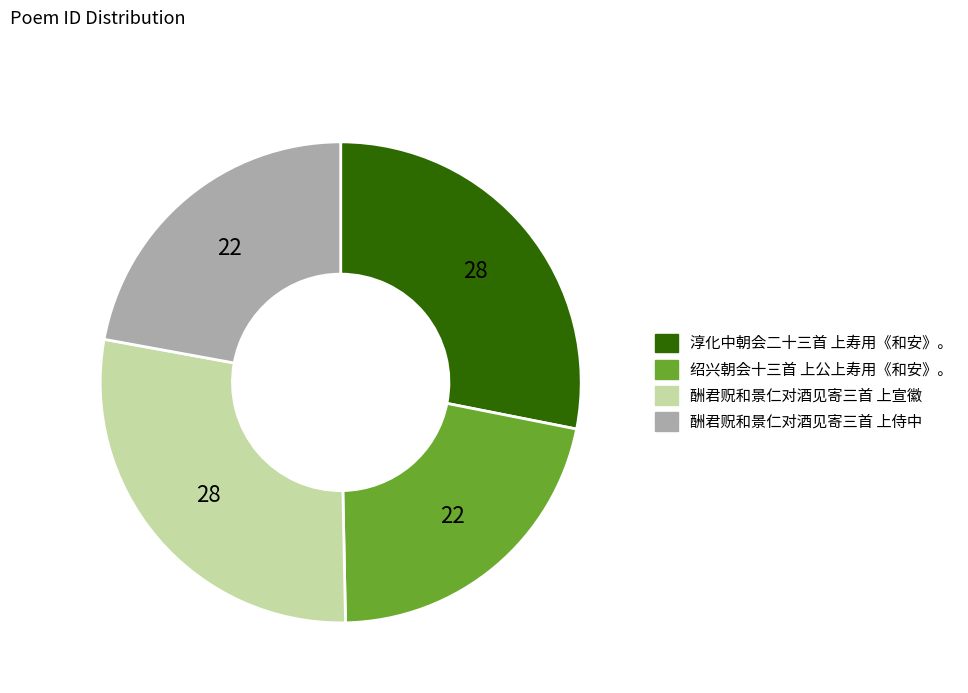

Is there any slice that represents more than half of the pie?

No